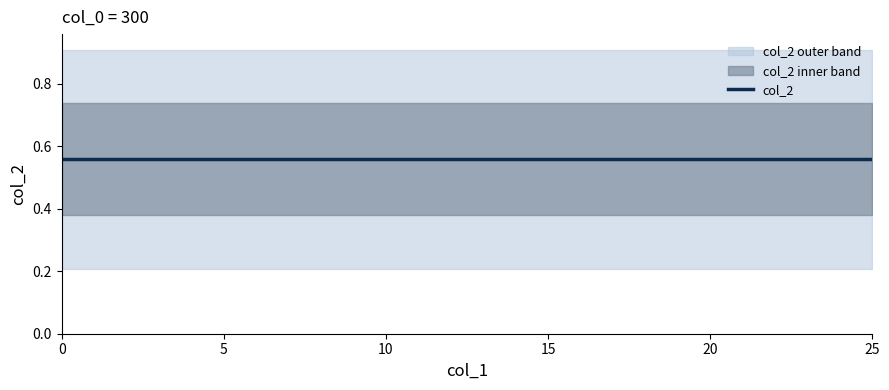

What is the value of the col_2 point at the 21st from the left?

0.6